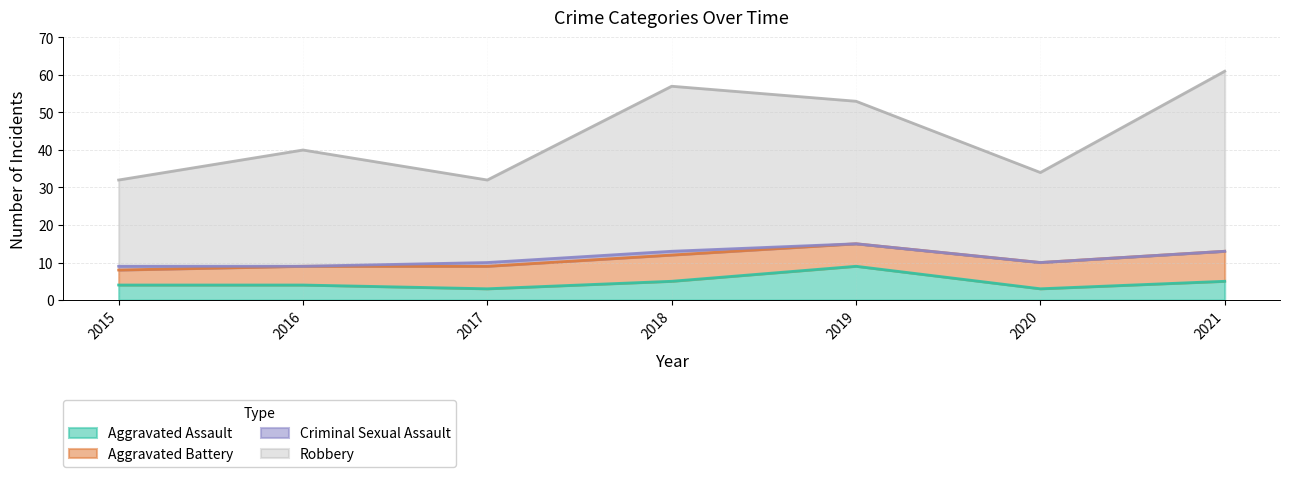

The Robbery series shows 34 at 2020. True or false?

True